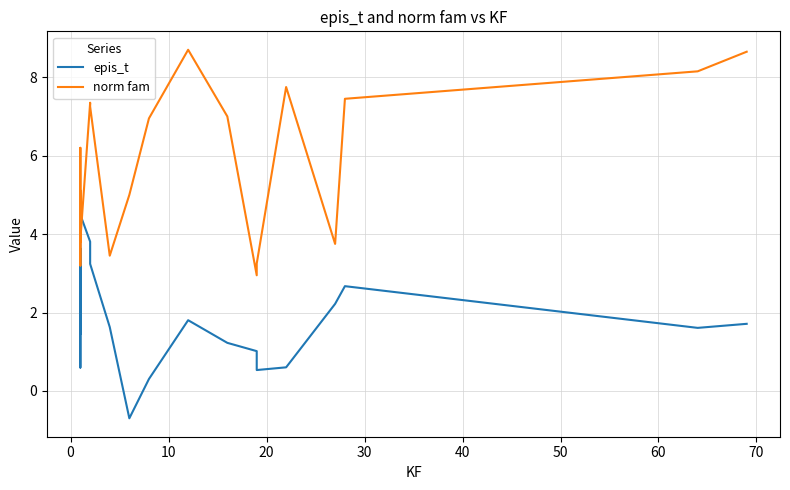

True or false: epis_t has more than 1 points higher than both neighbors.

True